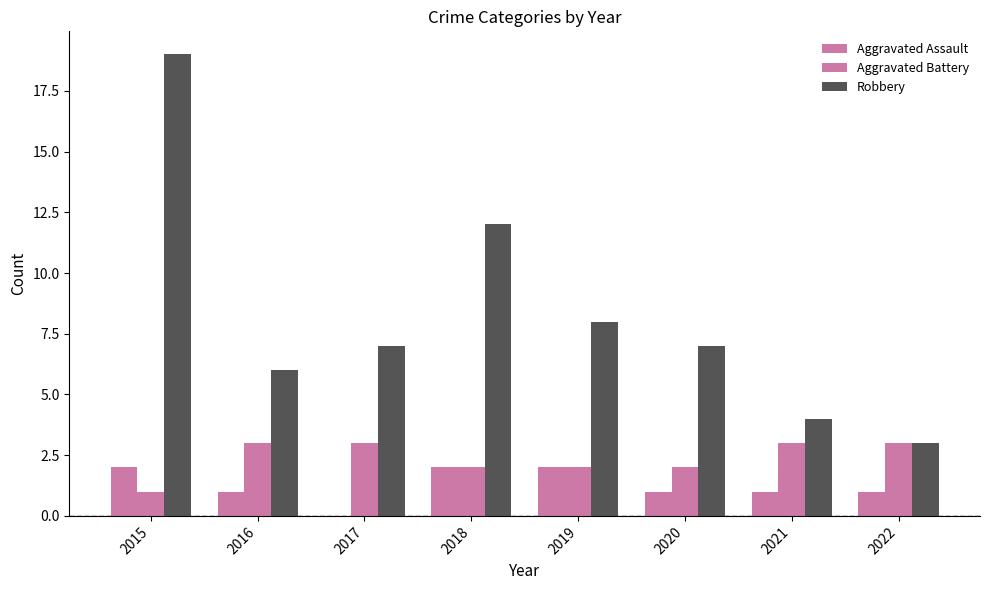

True or false: Robbery has a value of 14 at 2019.

False